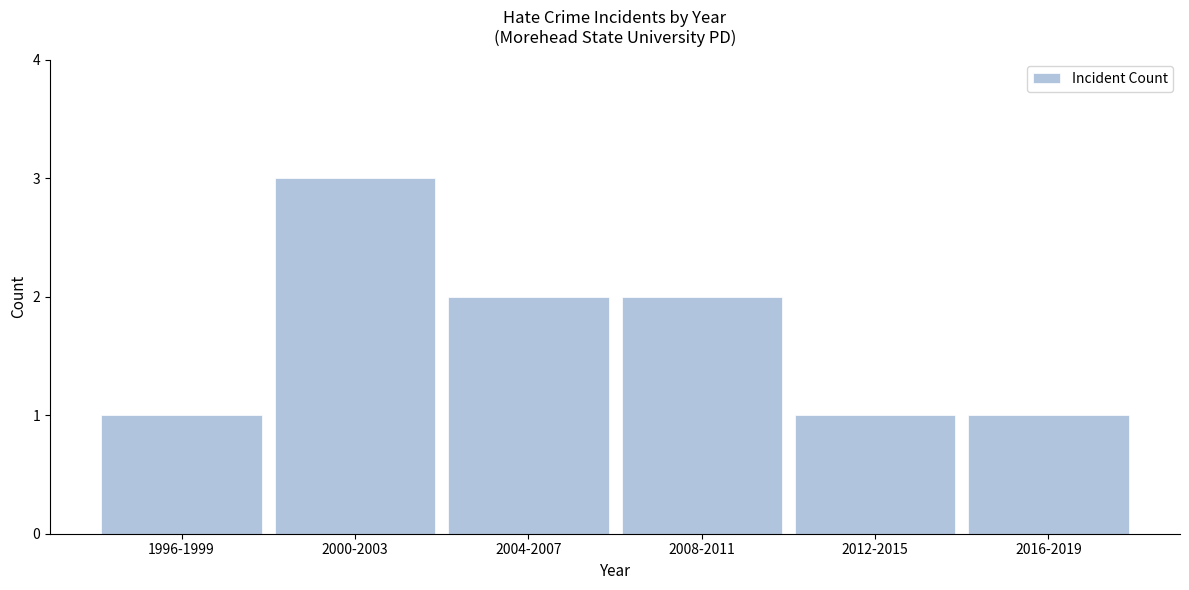

Reading left to right, list all the values displayed in this chart.

1	3	2	2	1	1